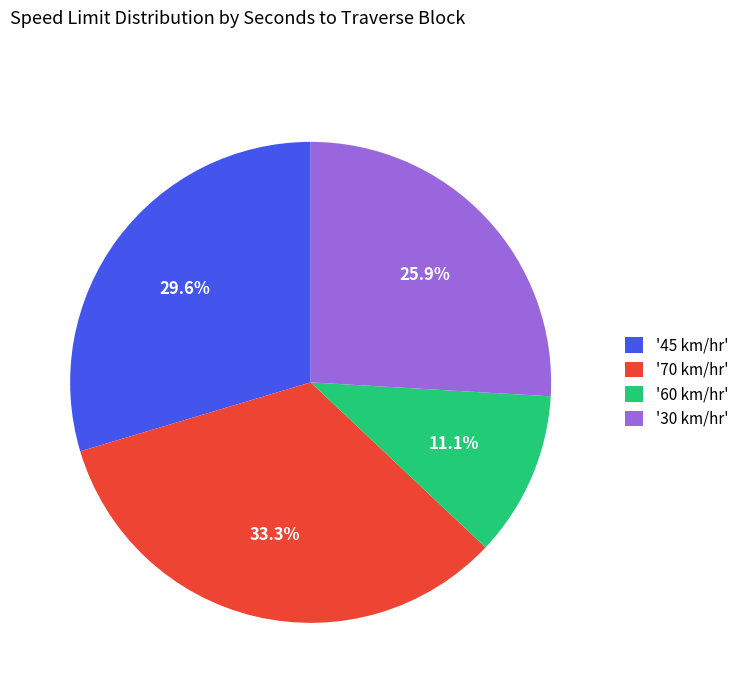

What is the ratio of the value at '30 km/hr' to the value at '45 km/hr'?

0.9